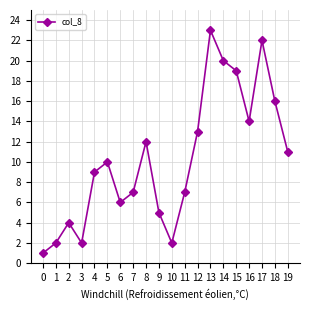

What is the greatest value displayed?

23